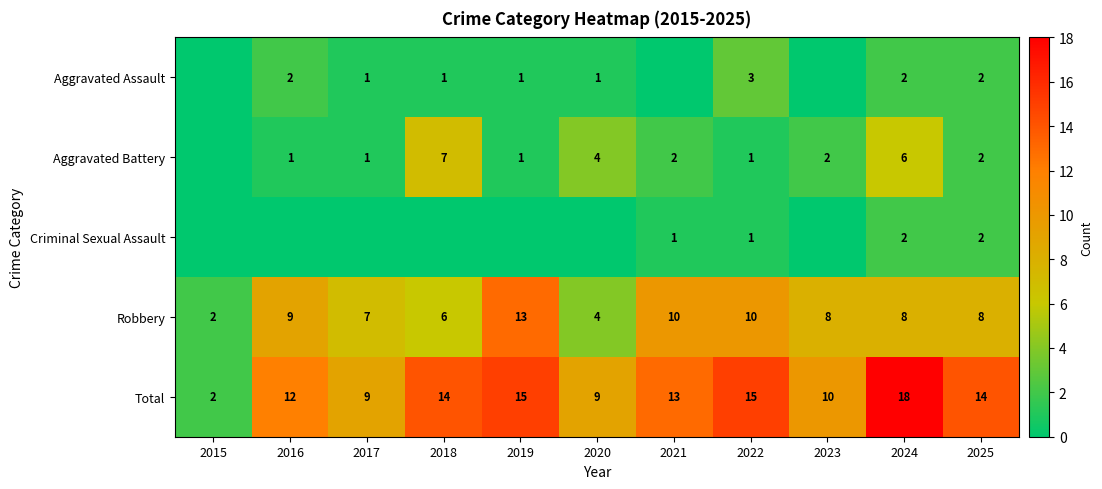

Where is Robbery nearest to the value 7?

2017